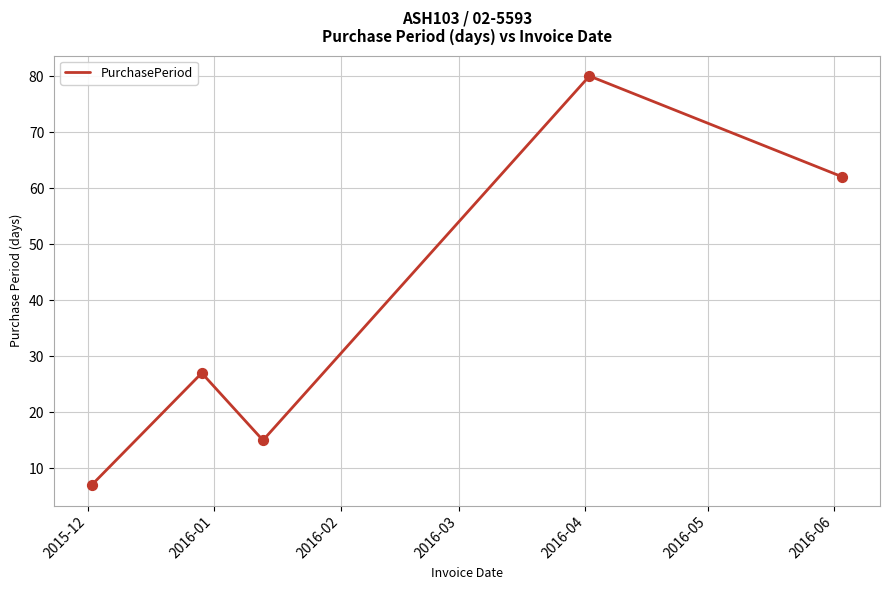

What is the difference between the maximum and minimum values?

73